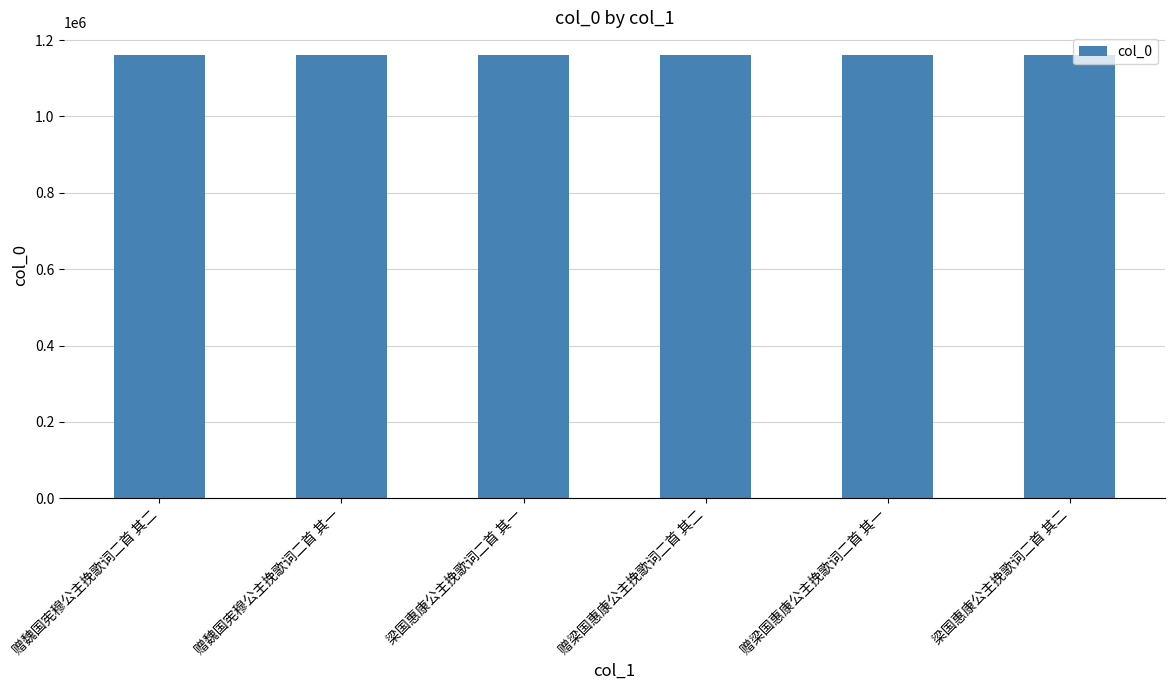

What is the maximum value shown in the chart?

1162193